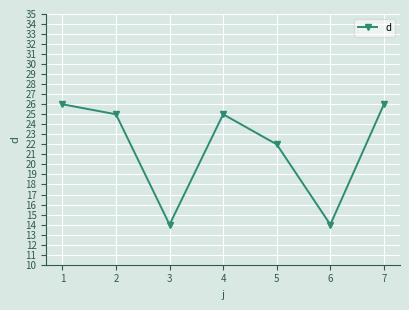

What is the ratio of the value at 7 to the value at 6?

1.9